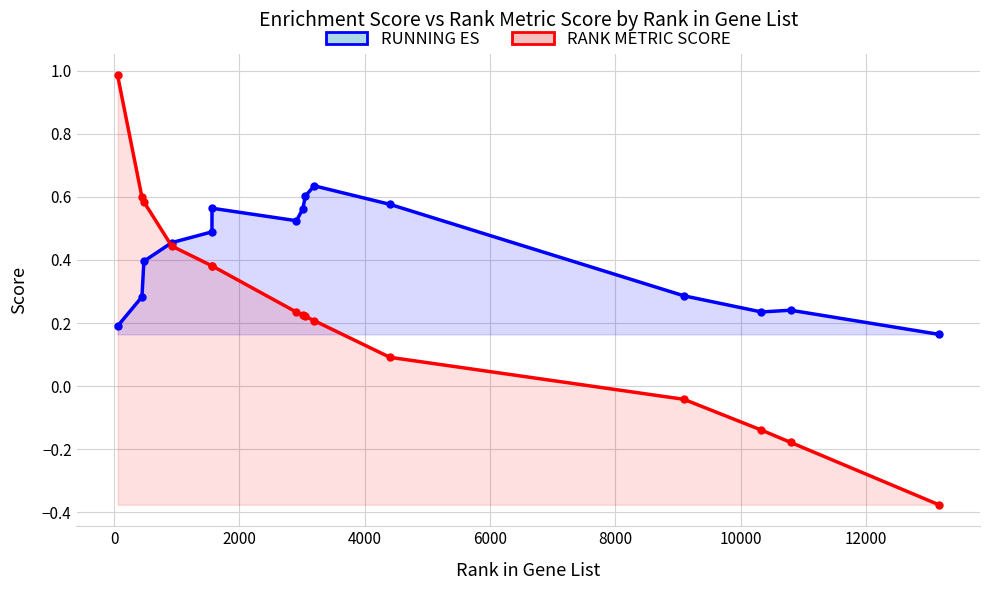

Does the chart have visible grid lines?

Yes